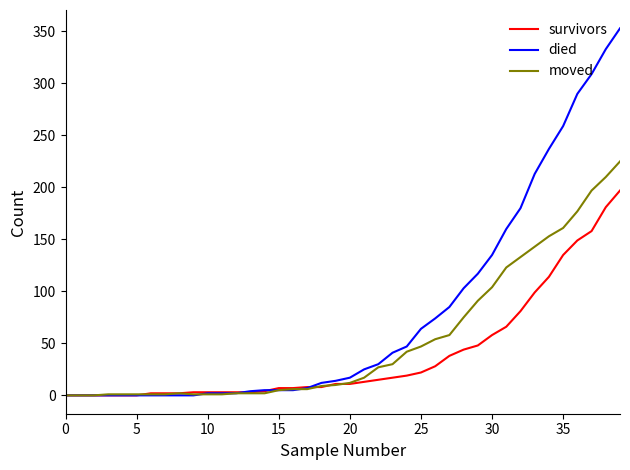

Which series has the widest spread of values?

died